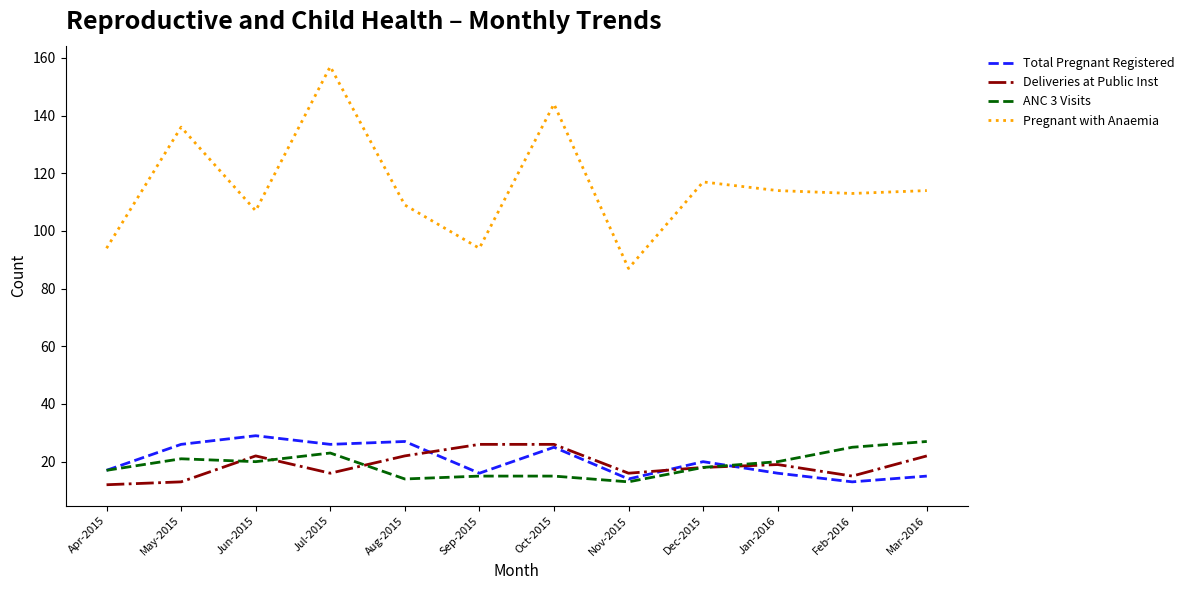

In Pregnant with Anaemia, how many points are higher than both neighbors (excluding endpoints)?

4